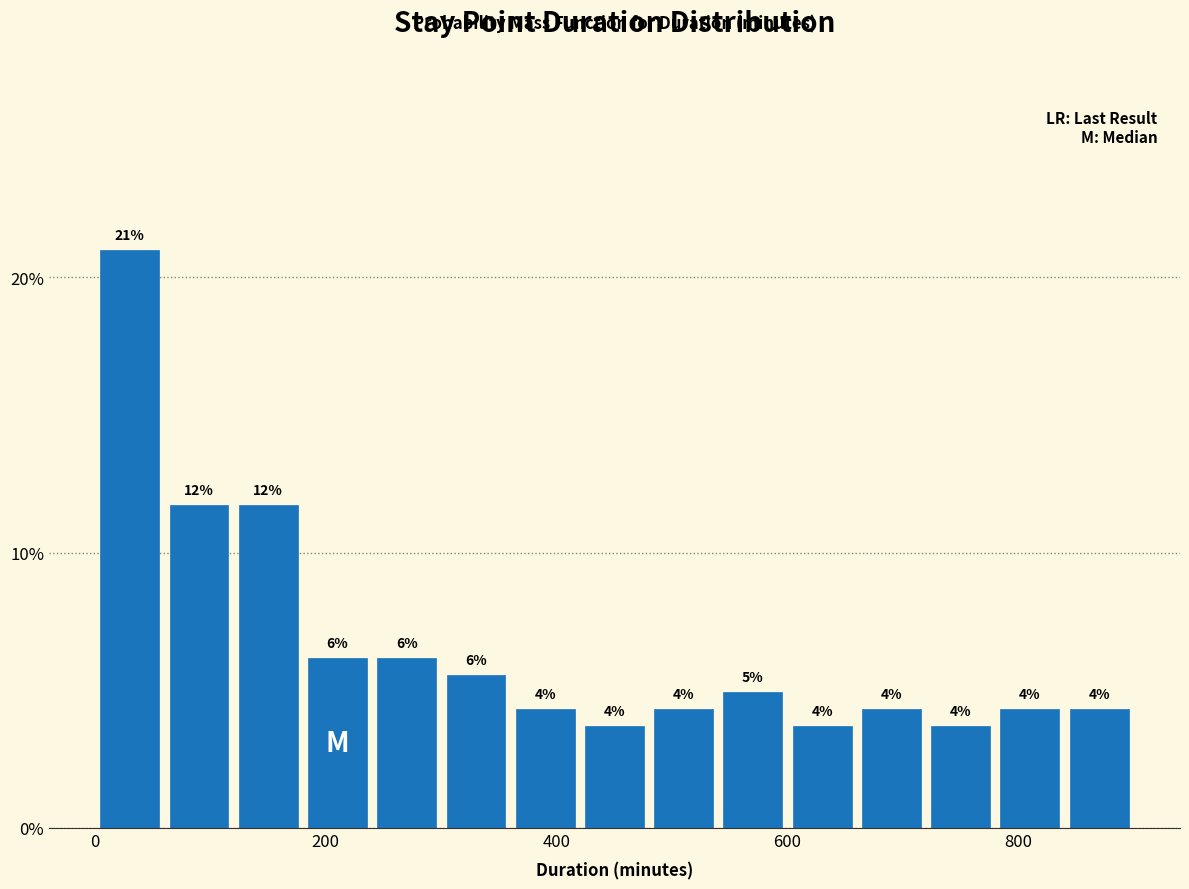

Around what value on the x-axis is the tallest bar? Give the approximate position of its centre, as read against the axis.

40